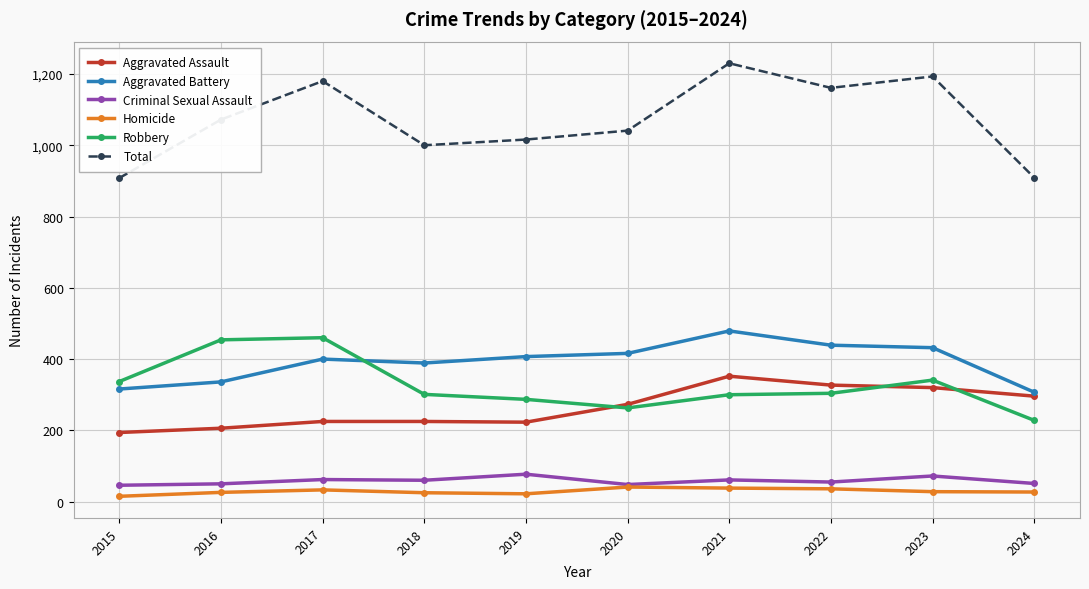

At which label does Aggravated Battery reach its peak?

2021